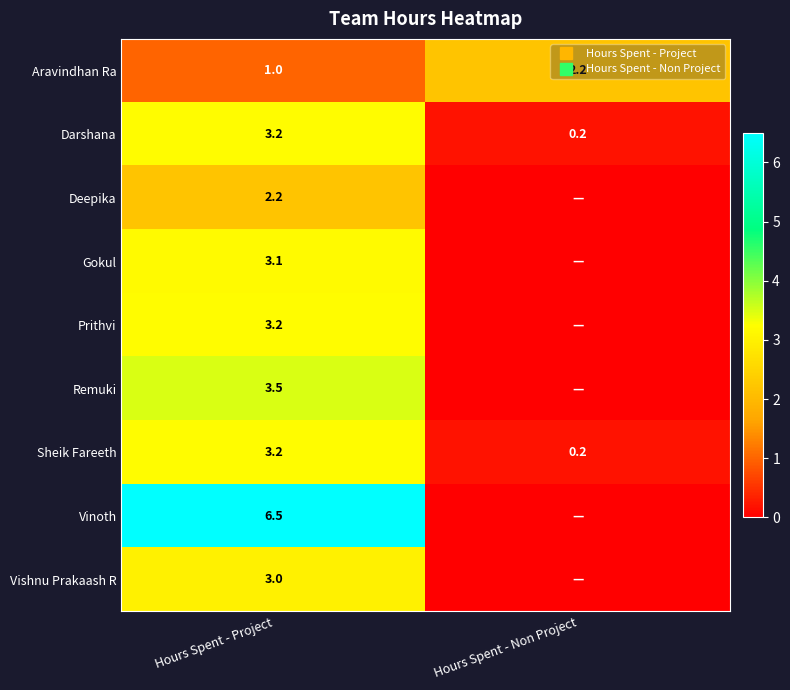

What is the difference between the Sheik Fareeth values at Hours Spent - Non Project and Hours Spent - Project?

3.0